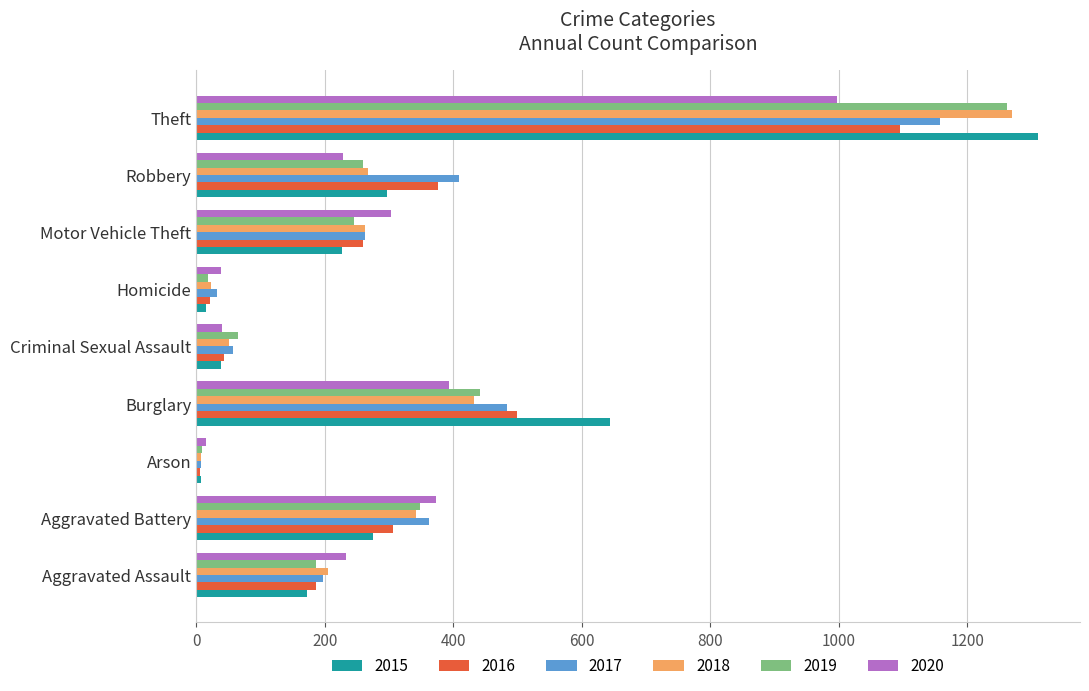

Which series has the largest range (max minus min)?

2015